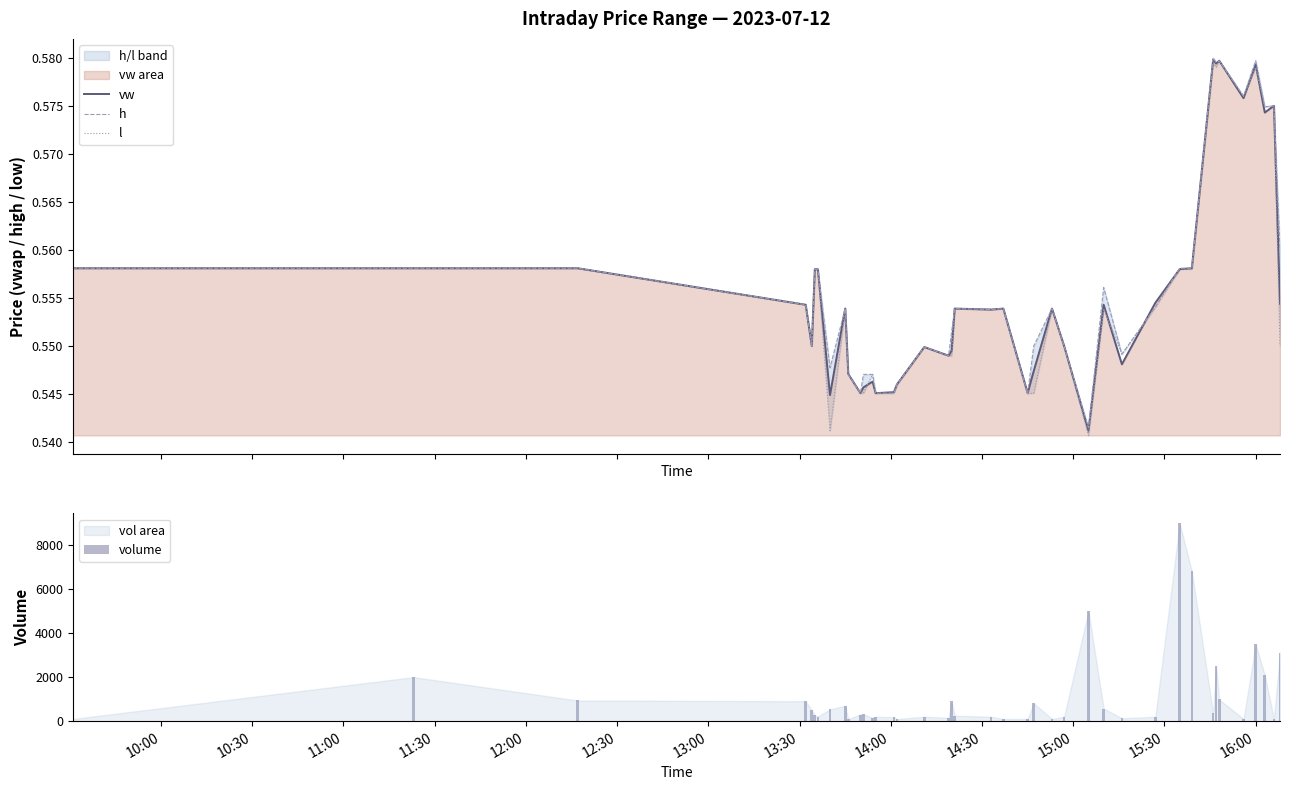

What is the average value of the volume series?

1125